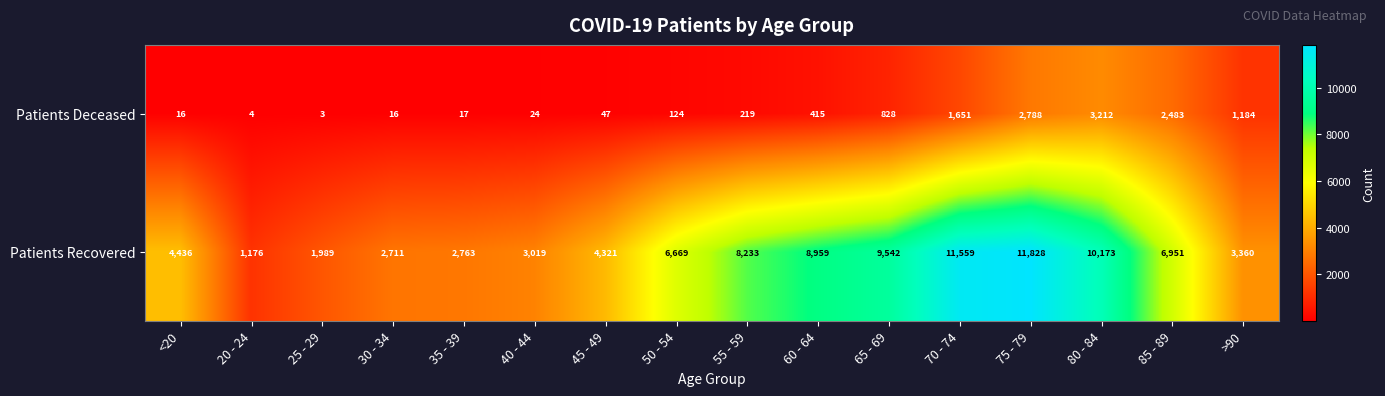

What is the difference between the highest and lowest values at 50 - 54?

6545